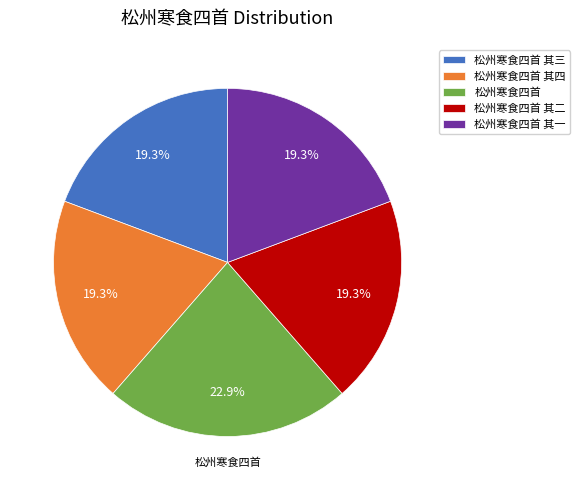

Does any single category account for the majority?

No